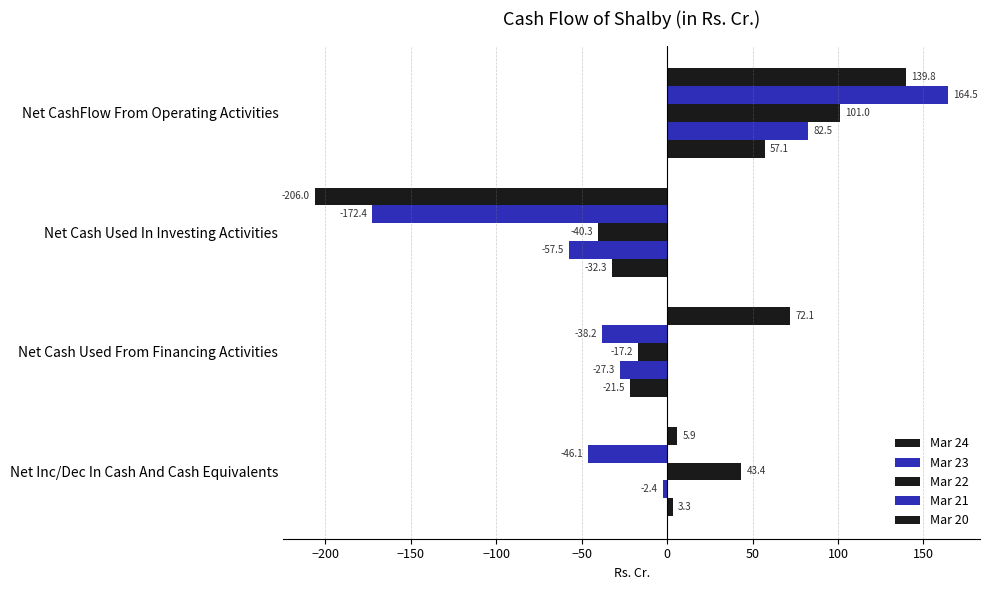

What is the average value of the Mar 24 series?

3.0